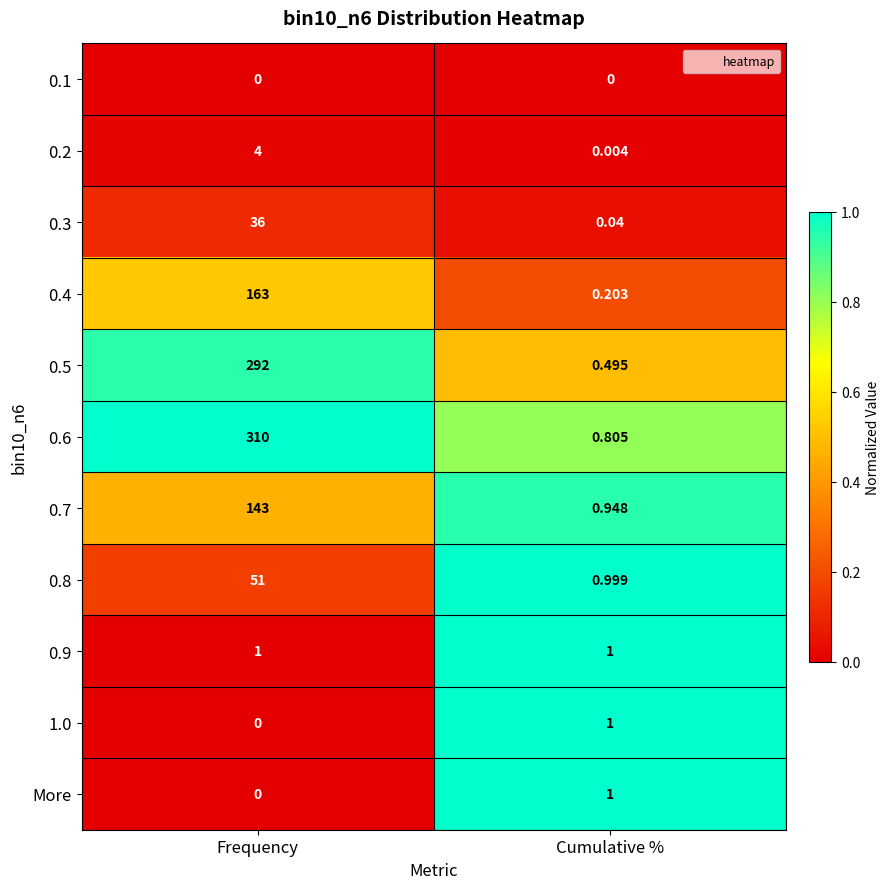

What is the greatest value displayed?

310.0